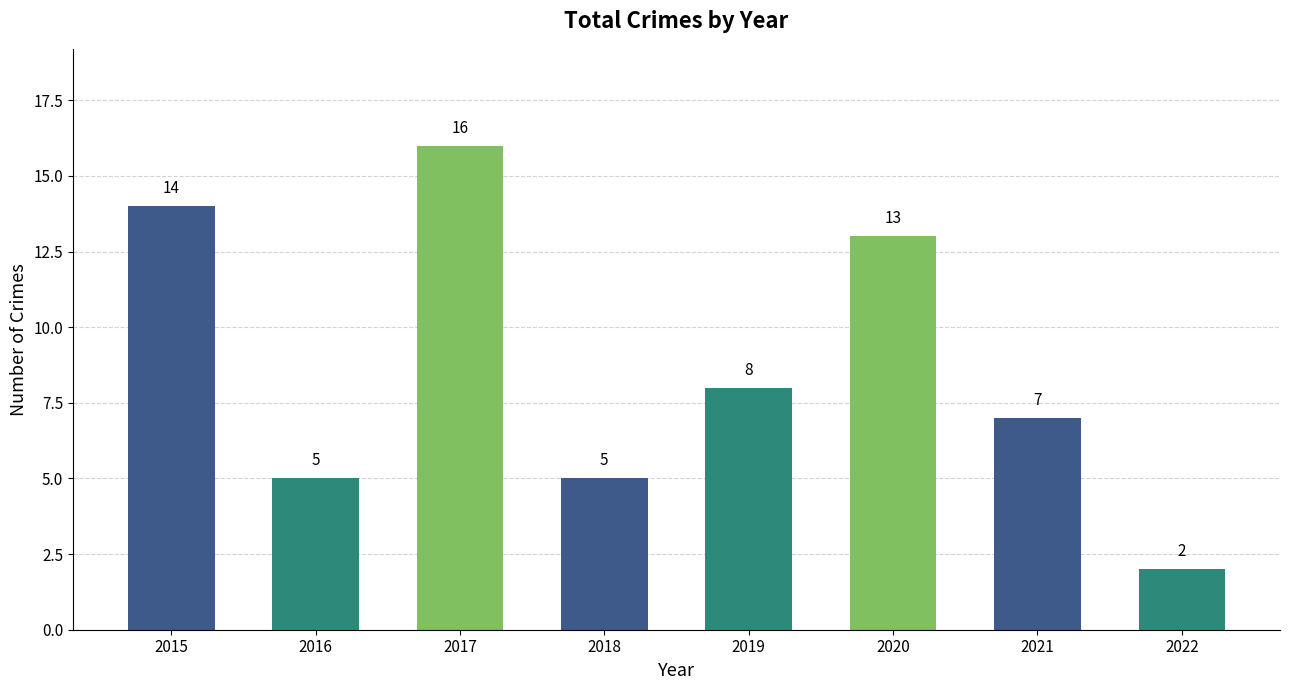

Which label corresponds to the largest value in the chart?

2017